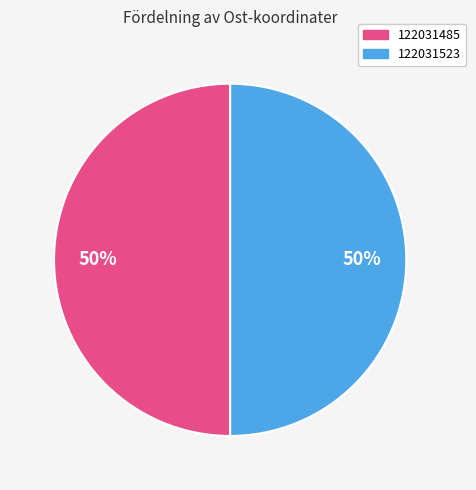

Combined, do 122031485 and 122031523 account for over 50%?

Yes